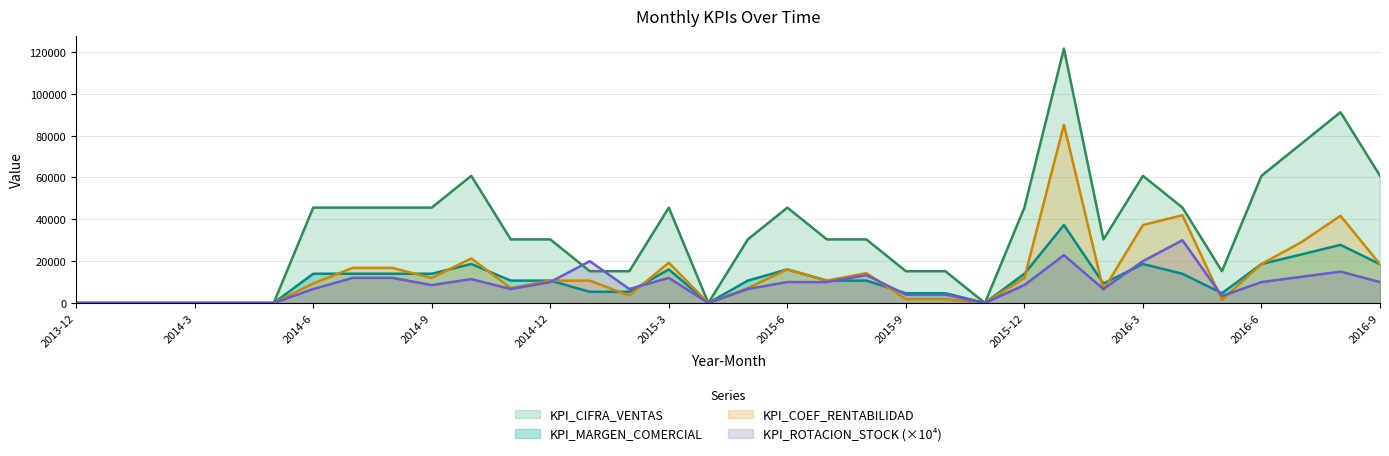

Reading left to right, list all the values displayed in this chart.

KPI_CIFRA_VENTAS: 2013-12=0	2014-1=0	2014-2=0	2014-3=0	2014-4=0	2014-5=0	2014-6=45600	2014-7=45600	2014-8=45600	2014-9=45600	2014-10=60800	2014-11=30400	2014-12=30400	2015-1=15200	2015-2=15200	2015-3=45600	2015-4=0	2015-5=30400	2015-6=45600	2015-7=30400	2015-8=30400	2015-9=15200	2015-10=15200	2015-11=0	2015-12=45600	2016-1=121600	2016-2=30400	2016-3=60800	2016-4=45600	2016-5=15200	2016-6=60800	2016-7=76000	2016-8=91200	2016-9=60800
KPI_MARGEN_COMERCIAL: 2013-12=0	2014-1=0	2014-2=0	2014-3=0	2014-4=0	2014-5=0	2014-6=13980	2014-7=13980	2014-8=13980	2014-9=13980	2014-10=18640	2014-11=10700	2014-12=10700	2015-1=5350	2015-2=5350	2015-3=16050	2015-4=0	2015-5=10700	2015-6=16050	2015-7=10700	2015-8=10700	2015-9=4660	2015-10=4660	2015-11=0	2015-12=13980	2016-1=37280	2016-2=9320	2016-3=18640	2016-4=13980	2016-5=4660	2016-6=18640	2016-7=23161	2016-8=27792	2016-9=18528
KPI_COEF_RENTABILIDAD: 2013-12=0	2014-1=0	2014-2=0	2014-3=0	2014-4=0	2014-5=0	2014-6=9320	2014-7=16776	2014-8=16776	2014-9=11983	2014-10=21303	2014-11=7133	2014-12=10700	2015-1=10700	2015-2=3567	2015-3=19260	2015-4=0	2015-5=7133	2015-6=16050	2015-7=10700	2015-8=14267	2015-9=1864	2015-10=1864	2015-11=0	2015-12=11983	2016-1=85211	2016-2=6213	2016-3=37280	2016-4=41940	2016-5=1553	2016-6=18640	2016-7=28951	2016-8=41688	2016-9=18528
KPI_ROTACION_STOCK: 2013-12=0	2014-1=0	2014-2=0	2014-3=0	2014-4=0	2014-5=0	2014-6=6670	2014-7=12000	2014-8=12000	2014-9=8570	2014-10=11430	2014-11=6670	2014-12=10000	2015-1=20000	2015-2=6670	2015-3=12000	2015-4=0	2015-5=6670	2015-6=10000	2015-7=10000	2015-8=13330	2015-9=4000	2015-10=4000	2015-11=0	2015-12=8570	2016-1=22860	2016-2=6670	2016-3=20000	2016-4=30000	2016-5=3330	2016-6=10000	2016-7=12500	2016-8=15000	2016-9=10000